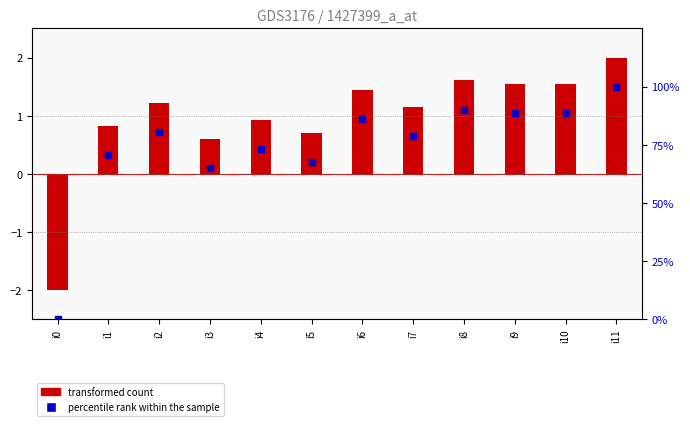

The transformed count series shows 0.8 at i1. True or false?

True